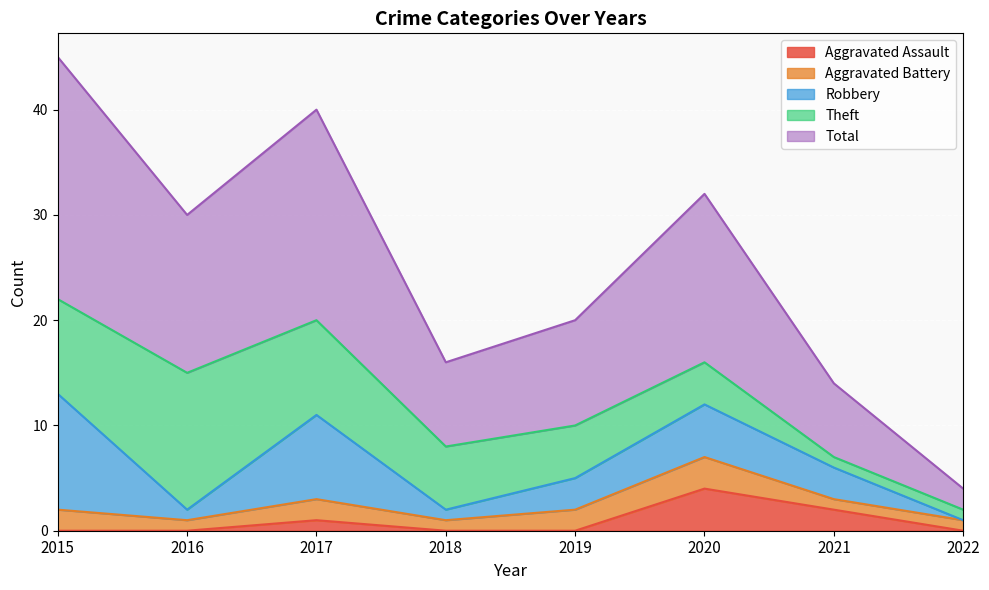

How many lines are shown in the chart?

5